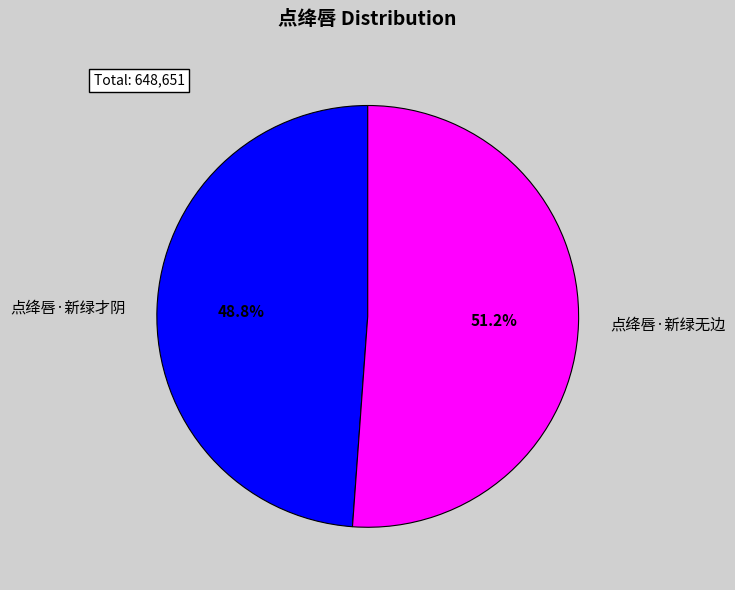

Which category accounts for the majority?

点绛唇·新绿无边